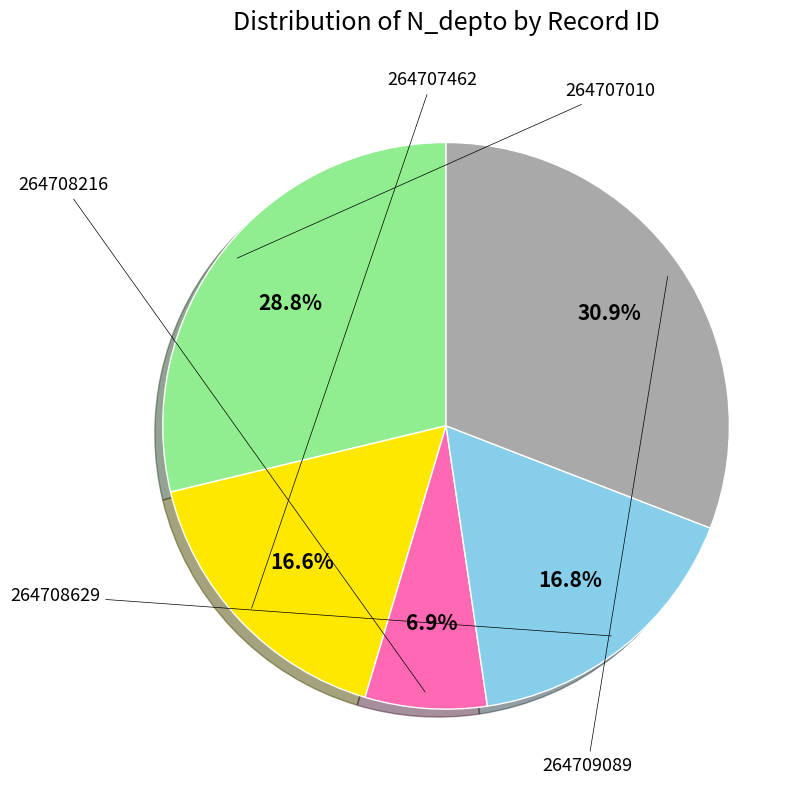

Is there any slice that represents more than half of the pie?

No